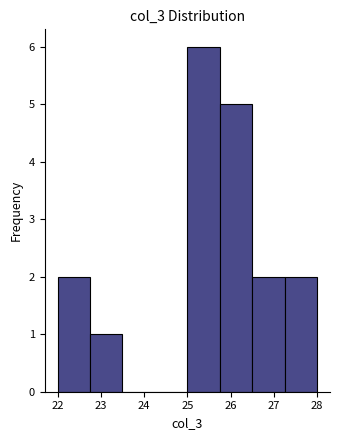

Reading left to right, list every bar in this chart as the range it spans on the x-axis followed by its height. Neither the bar edges nor the heights are printed on the chart, so give them approximately, as read against the axes.

22.00 to 22.75: 2
22.75 to 23.50: 1
23.50 to 24.25: 0
24.25 to 25.00: 0
25.00 to 25.75: 6
25.75 to 26.50: 5
26.50 to 27.25: 2
27.25 to 28.00: 2